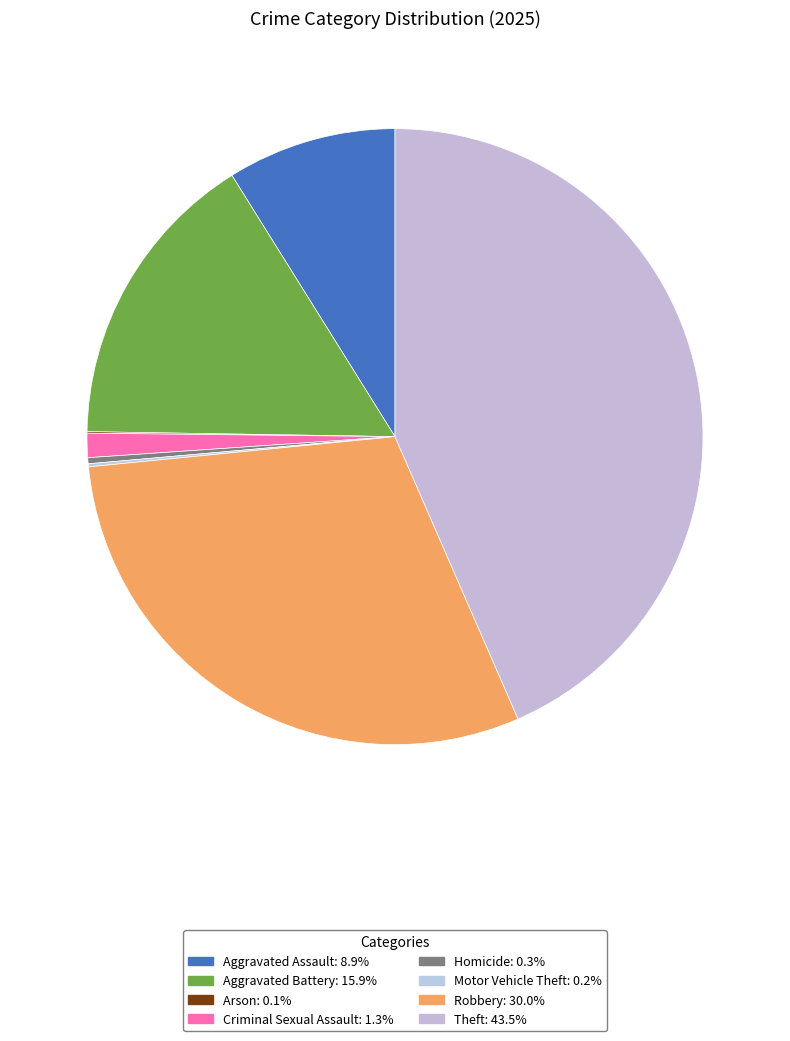

Combined, what portion of the pie is Homicide and Aggravated Assault?

9.2%